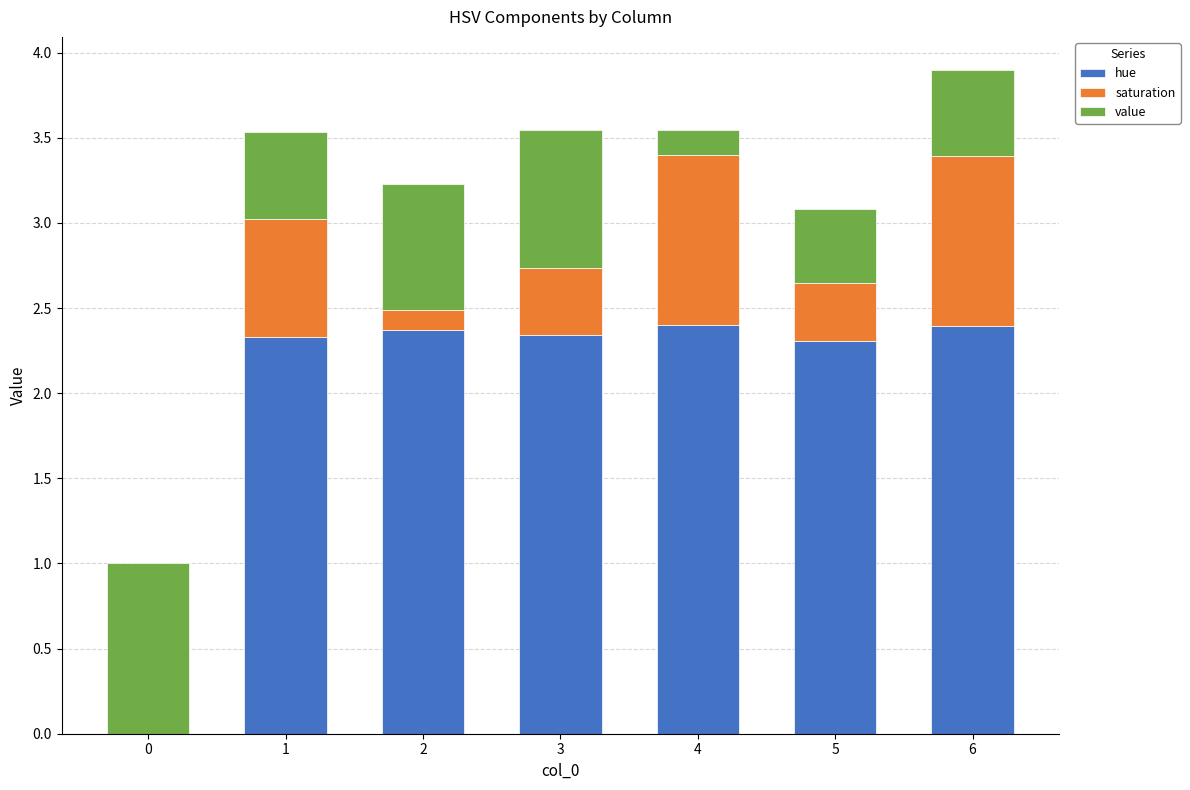

At which category is the sum across all series the highest?

6